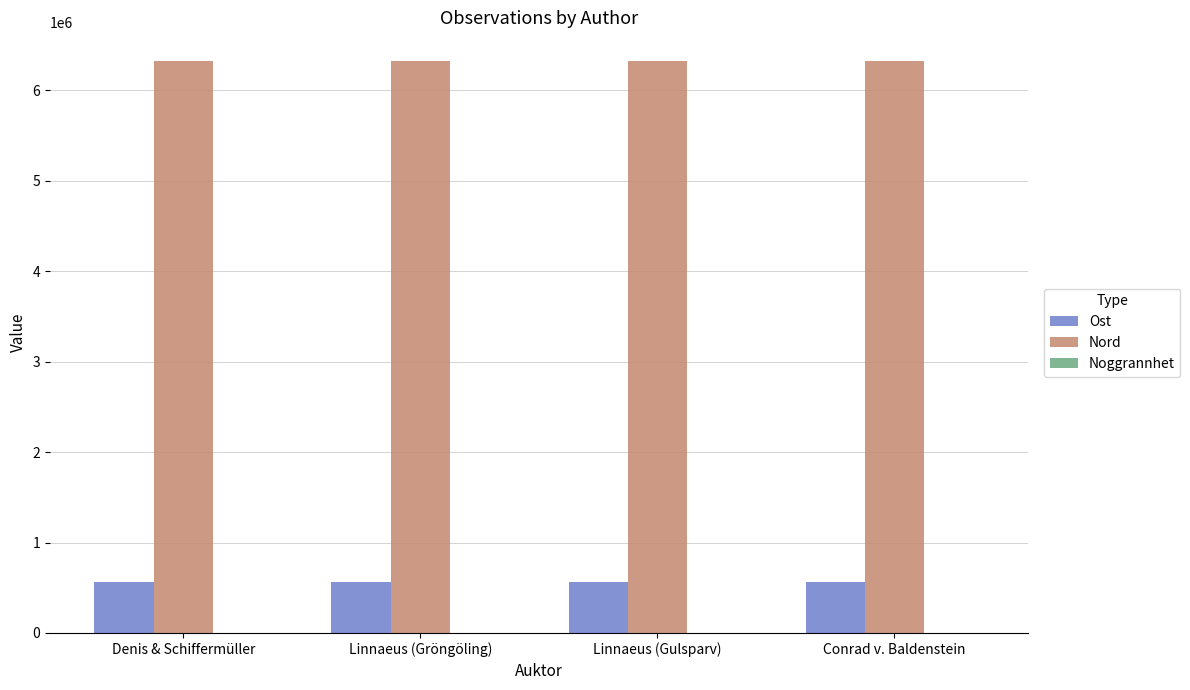

How many data points does each series have?

4